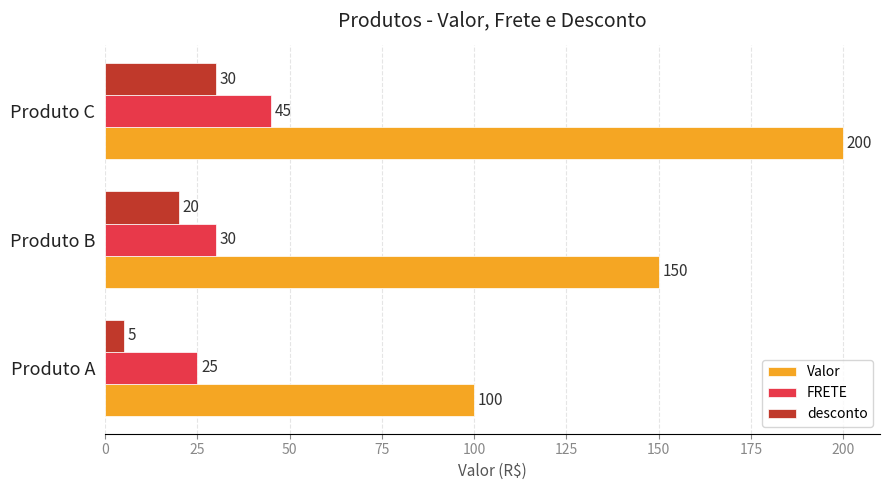

At which label is desconto closest to 17?

Produto B